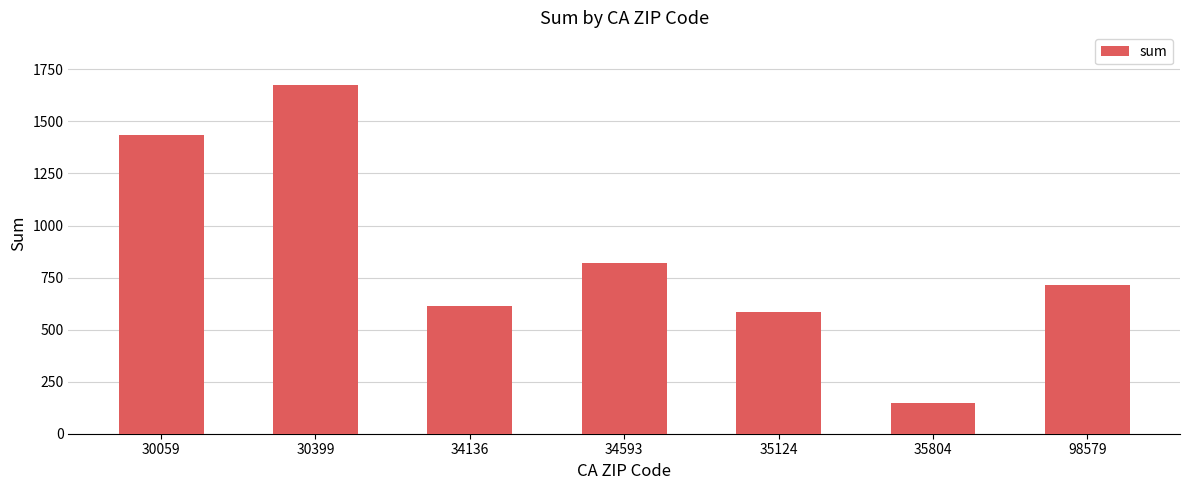

What is the difference between the maximum and minimum values?

1530.3